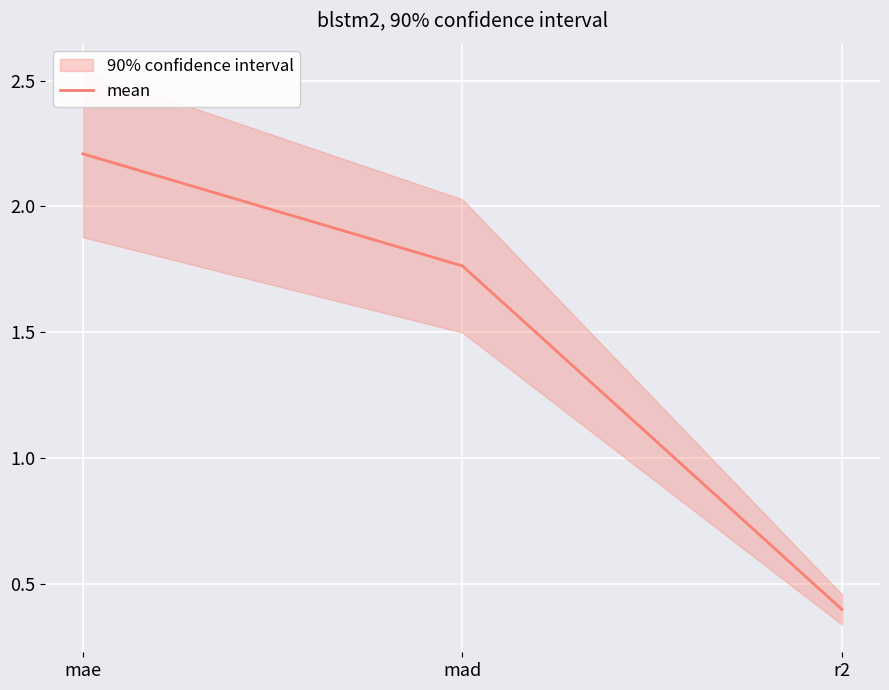

What is the ratio of the value at mad to the value at mae?

0.8